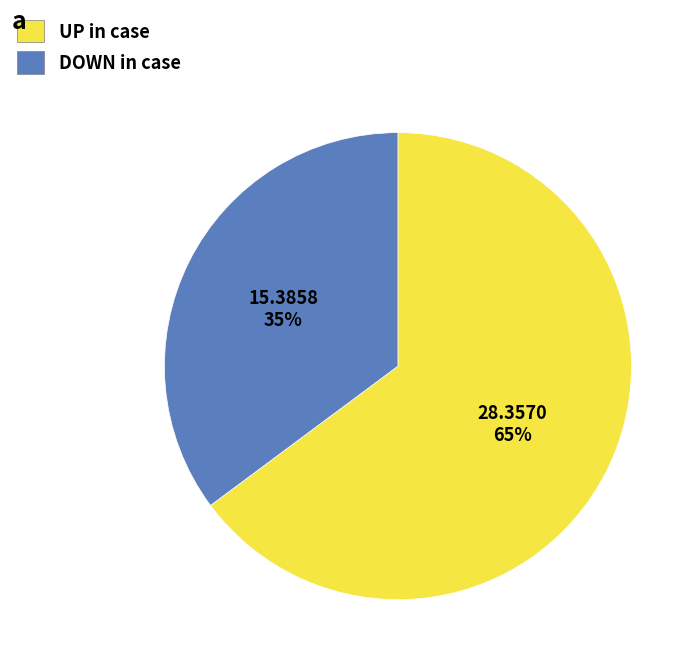

To the nearest percent, what is the difference between the largest and smallest slice percentages?

30%